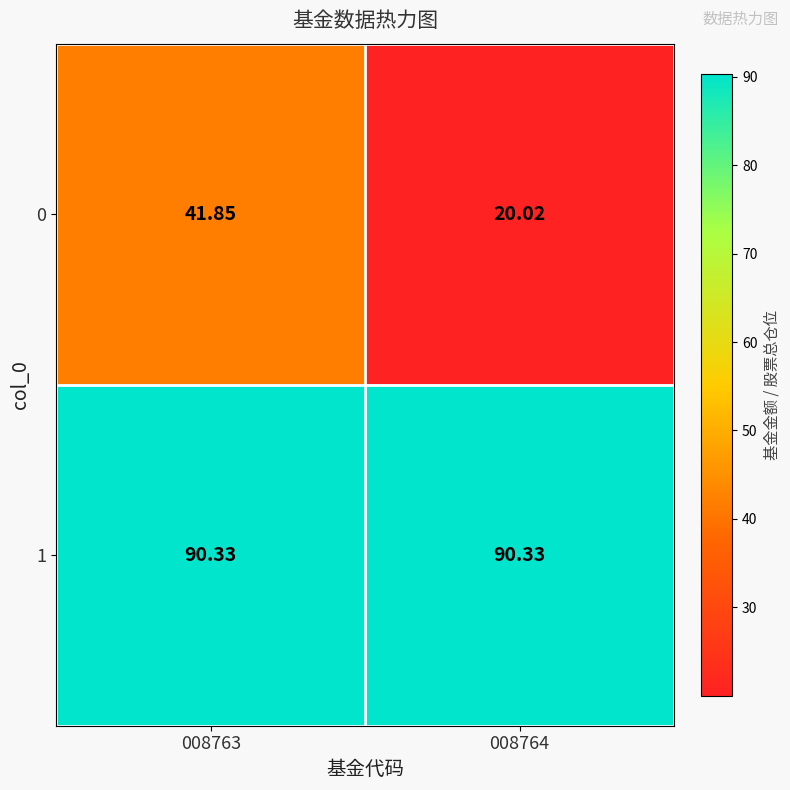

Is the value of 0 at 008764 greater than the value of 1 at 008764?

No